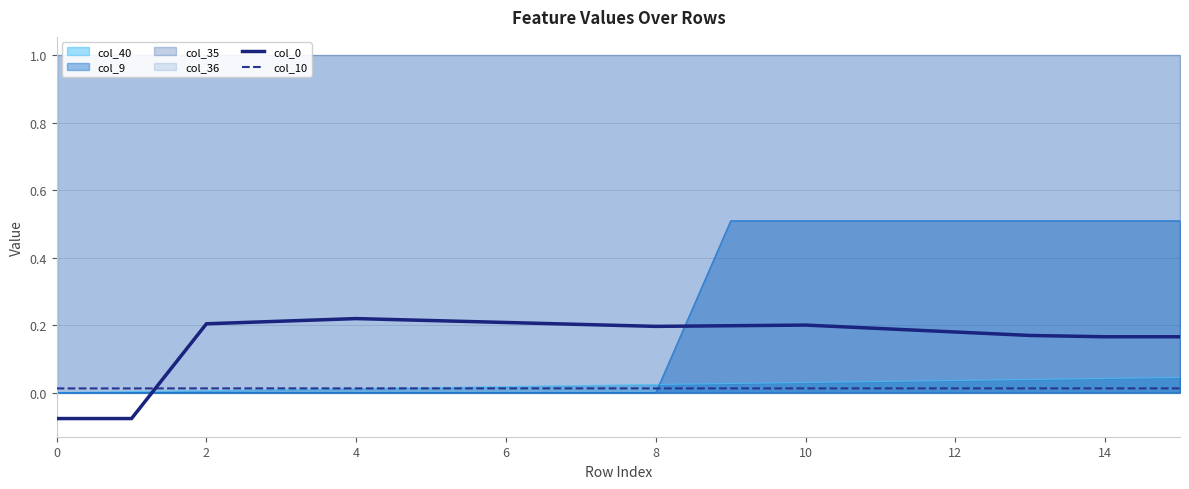

True or false: col_9 has a value of 0.5 at 12.

True